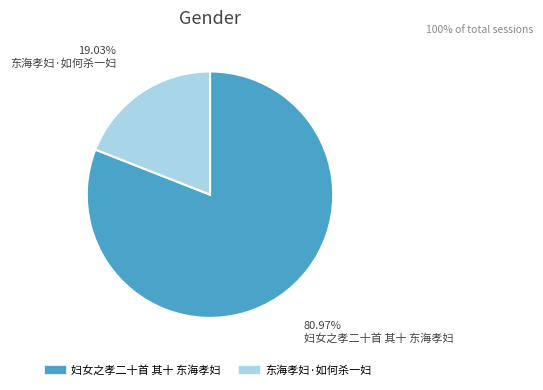

To the nearest percent, what is the combined percentage of 妇女之孝二十首 其十 东海孝妇 and 东海孝妇·如何杀一妇?

100%